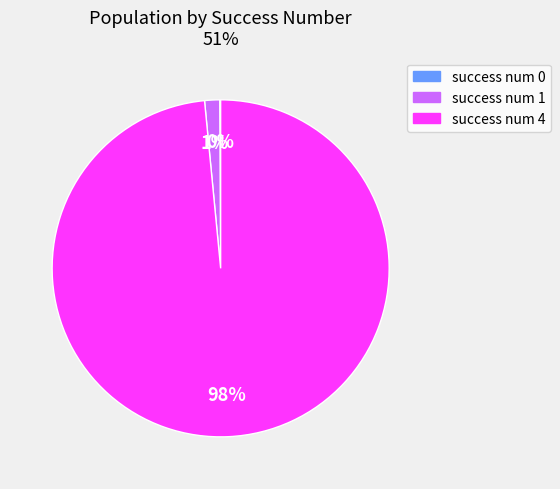

To the nearest percent, what is the average slice percentage?

33%